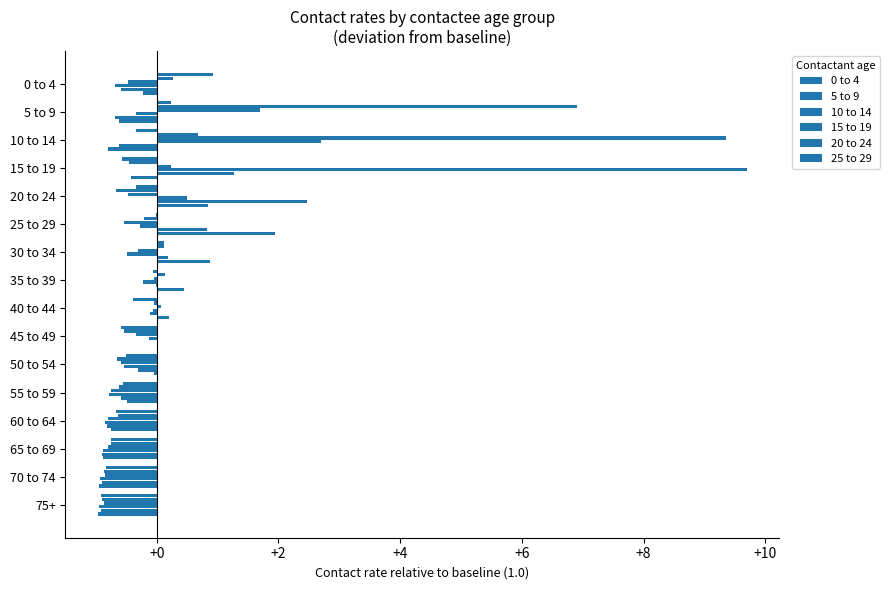

Count the number of data series in this chart.

6